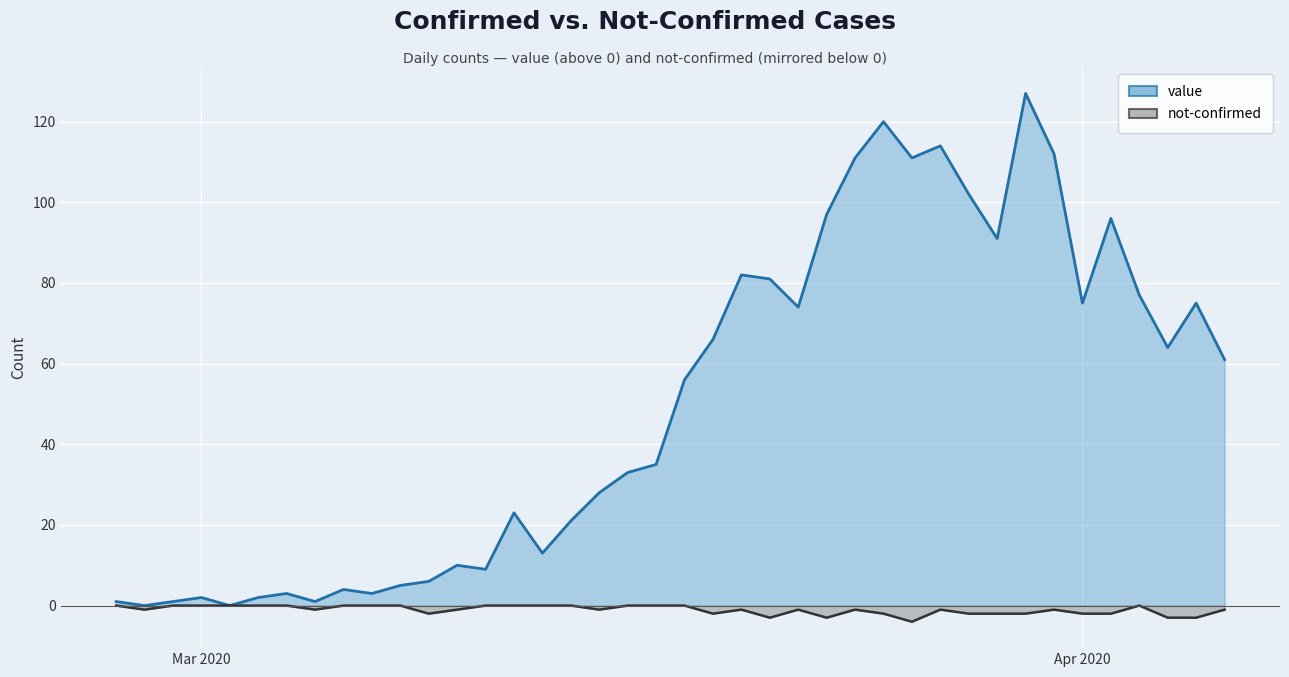

Count the not-confirmed values in the range -2 to 0.

35